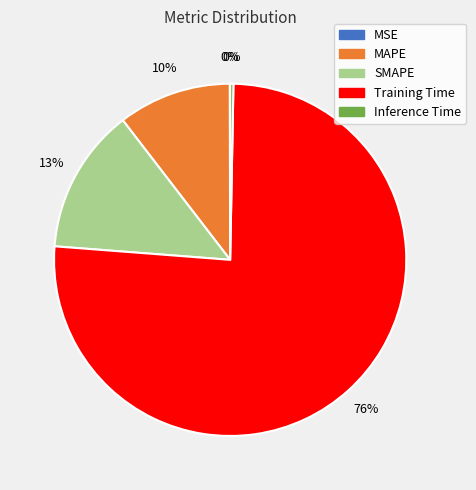

Is there any slice that represents more than half of the pie?

Yes